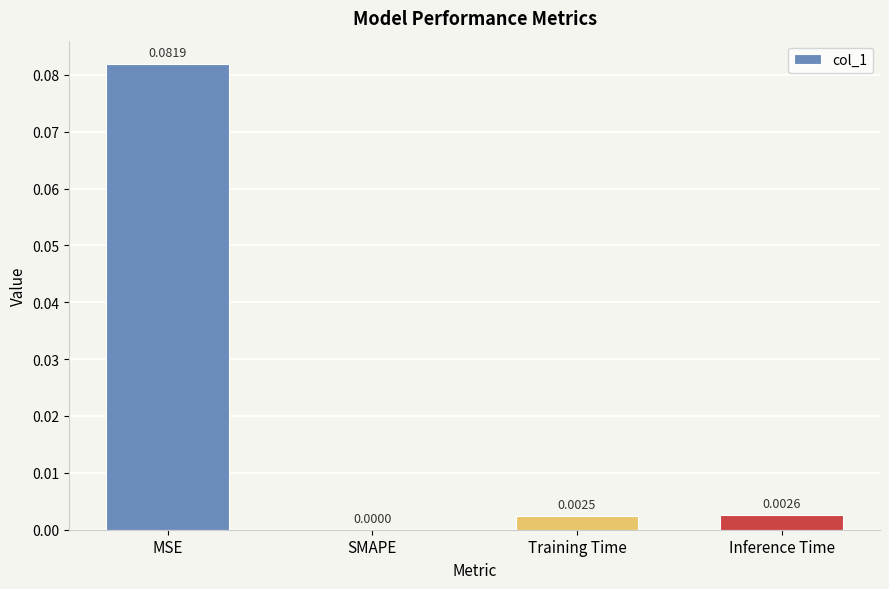

How many series are shown in this chart?

1